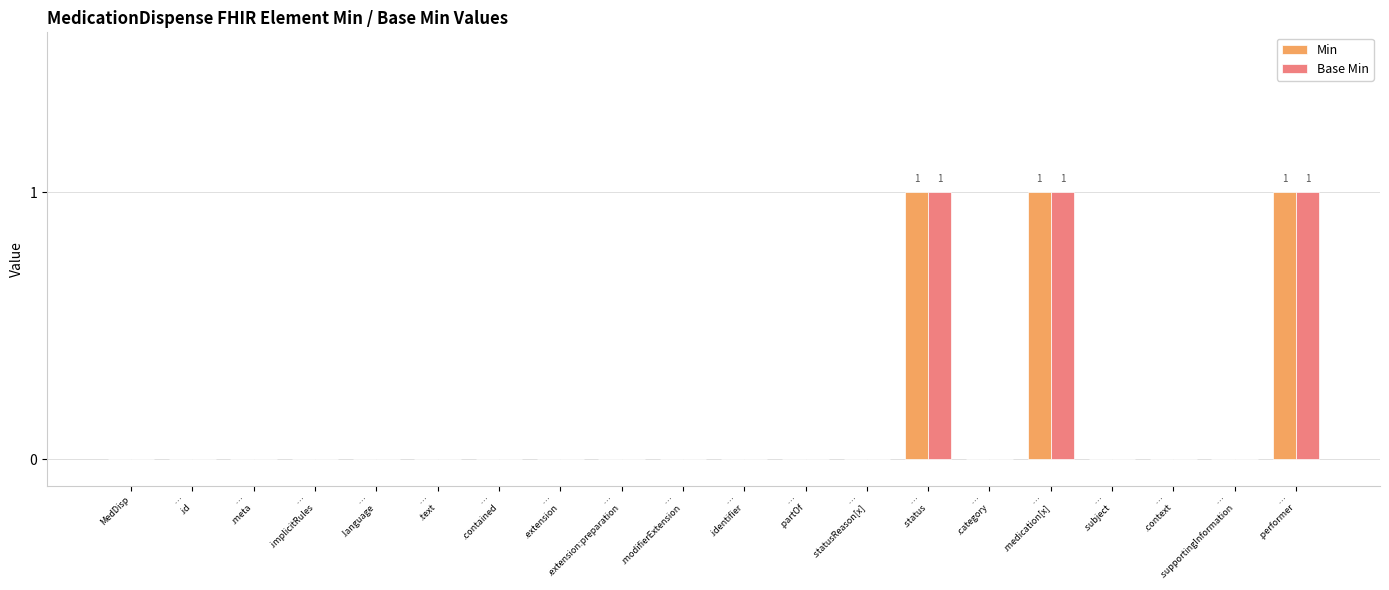

What are all the series names shown in the legend?

Min, Base Min